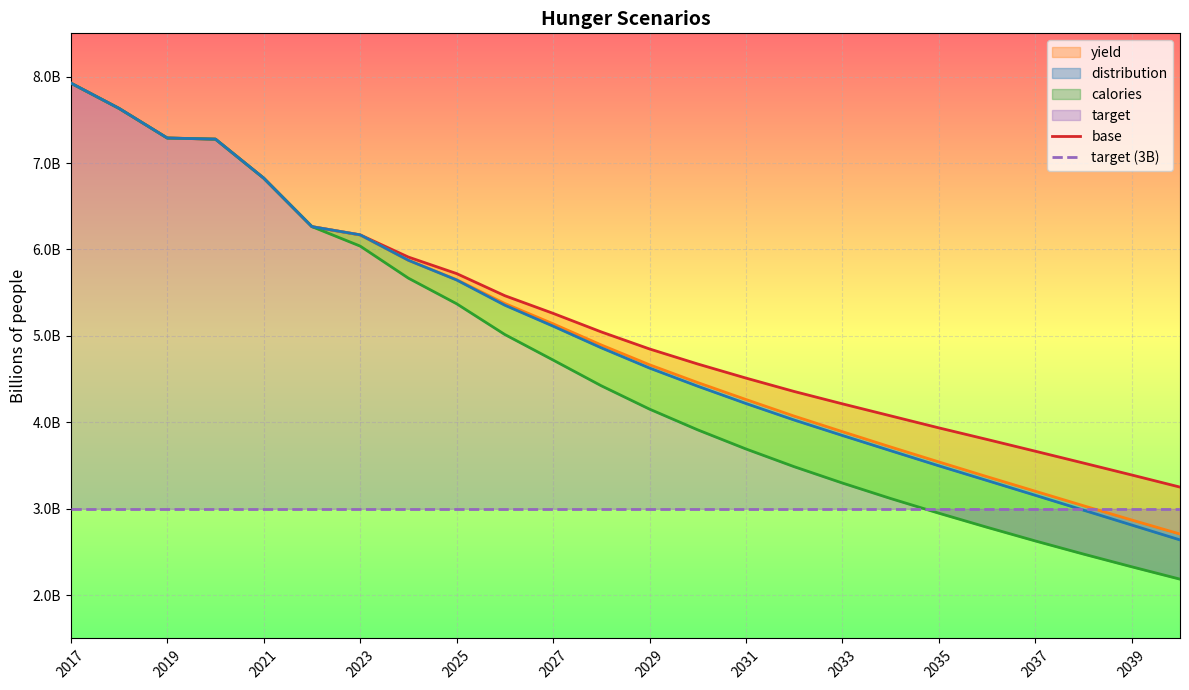

Is the value of base at 2033 greater than the value of target (3B) at 2027?

Yes